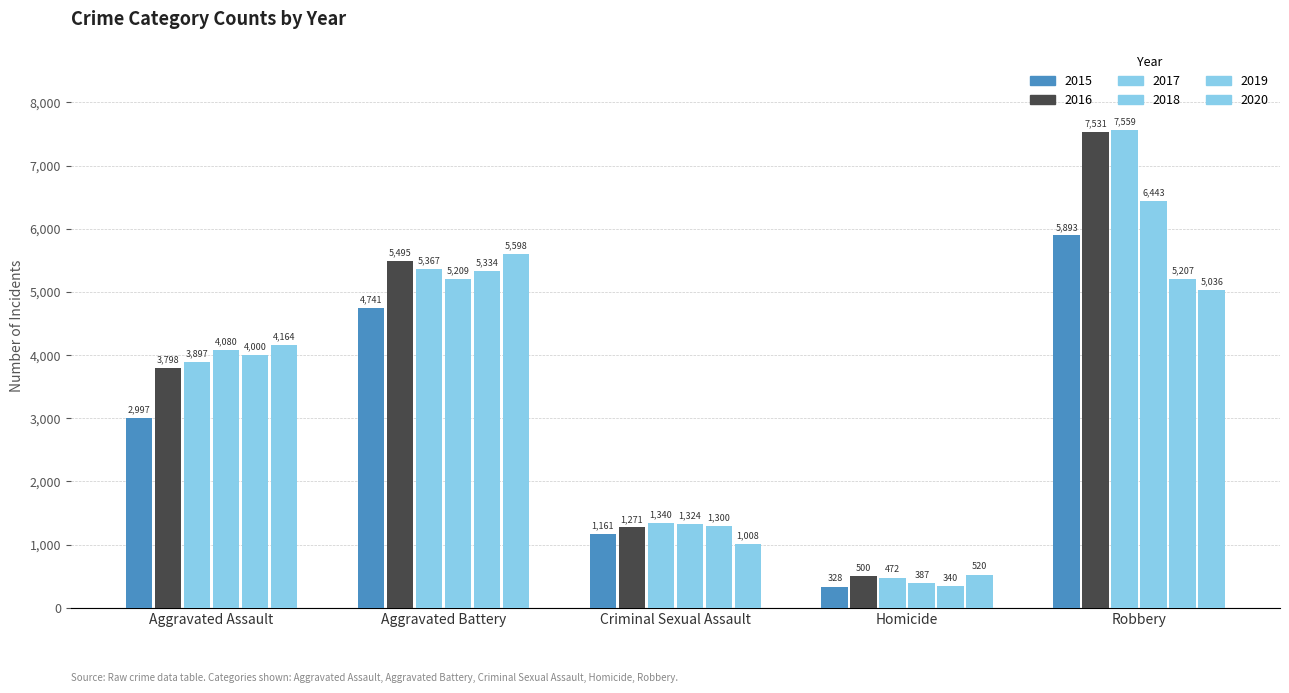

Reading left to right, list all the values displayed in this chart.

2015: 2997	4741	1161	328	5893
2016: 3798	5495	1271	500	7531
2017: 3897	5367	1340	472	7559
2018: 4080	5209	1324	387	6443
2019: 4000	5334	1300	340	5207
2020: 4164	5598	1008	520	5036